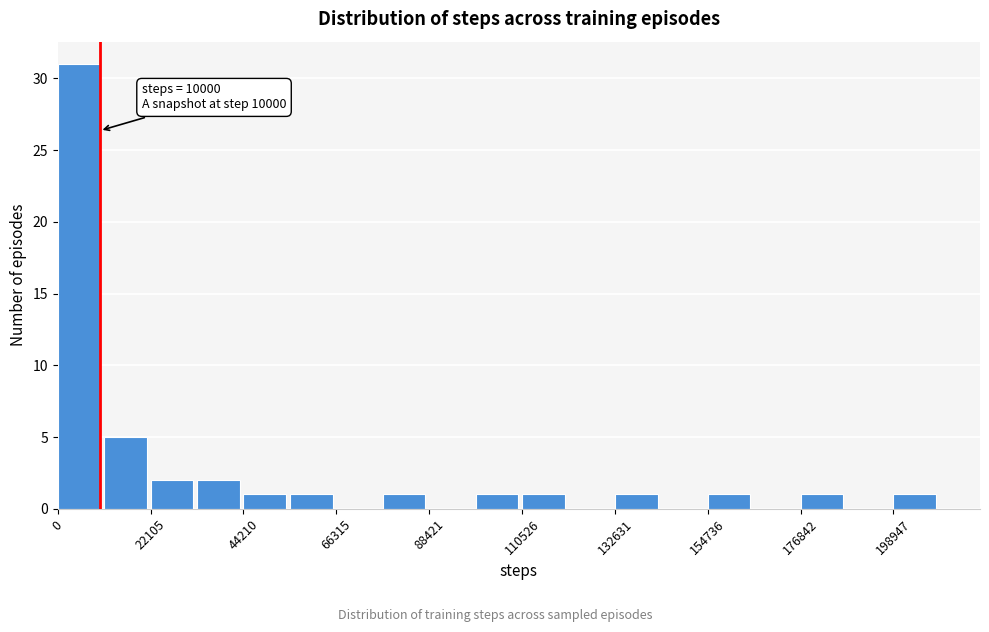

Around what value on the x-axis is the tallest bar? Give the approximate position of its centre, as read against the axis.

5000